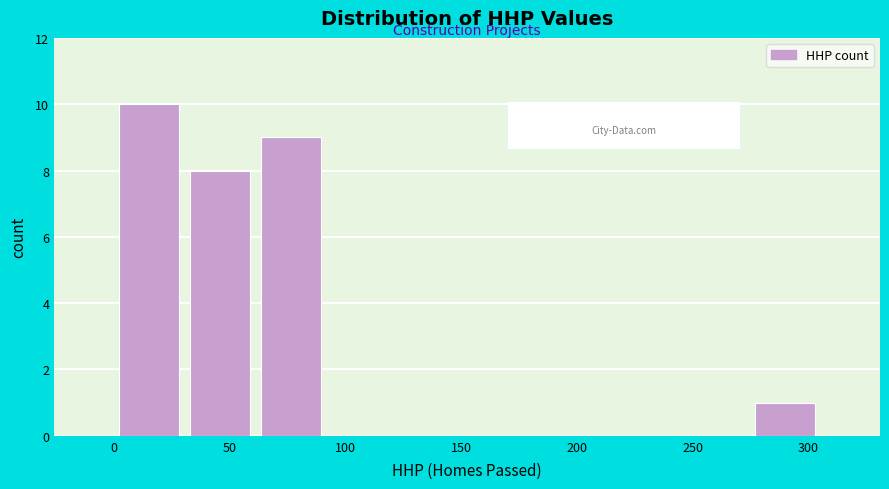

Reading left to right, list every bar in this chart as the range it spans on the x-axis followed by its height. Neither the bar edges nor the heights are printed on the chart, so give them approximately, as read against the axes.

0.0 to 30.5: 10
30.5 to 61.0: 8
61.0 to 91.5: 9
91.5 to 122.0: 0
122.0 to 152.5: 0
152.5 to 183.0: 0
183.0 to 213.5: 0
213.5 to 244.0: 0
244.0 to 274.5: 0
274.5 to 305.0: 1